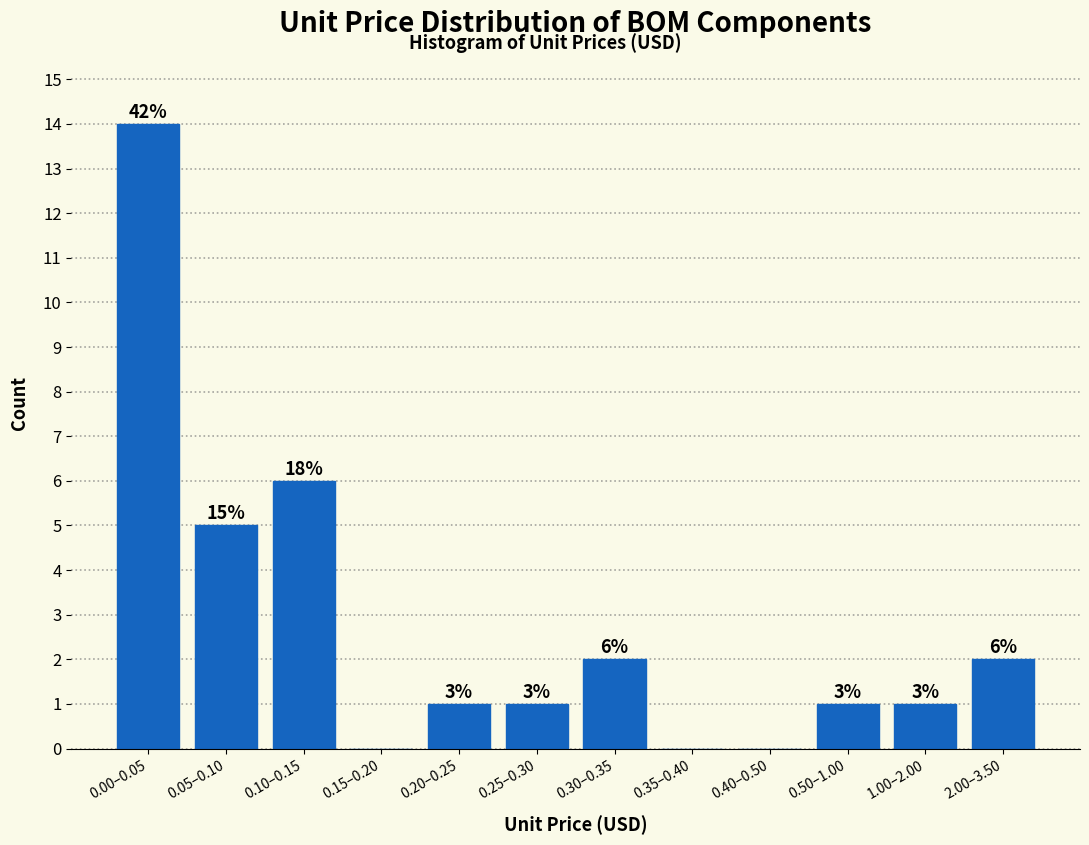

Are the bars horizontal?

No